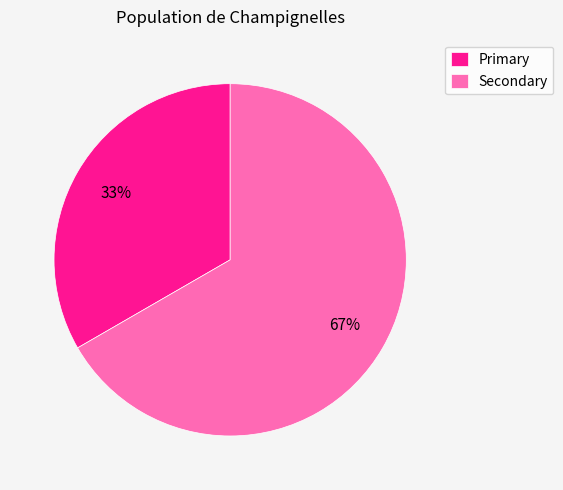

How many slices are in this pie chart?

2